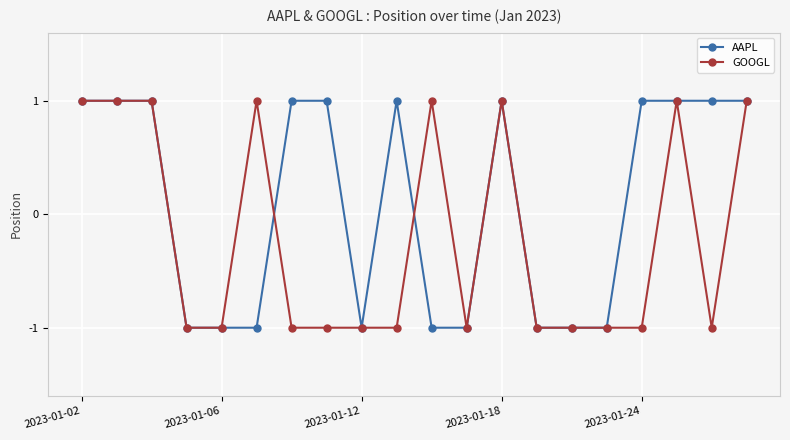

At how many categories does at least one series exceed 0?

13